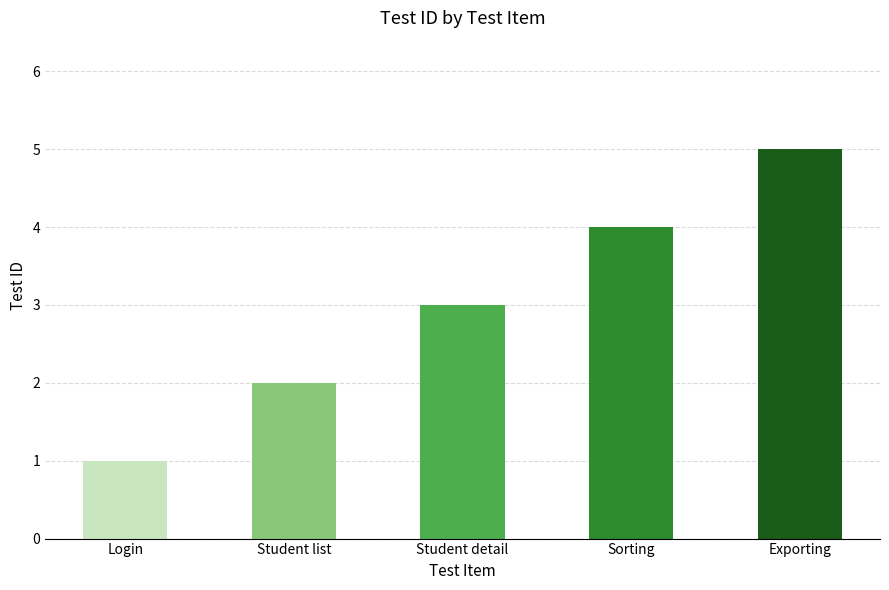

Reading left to right, list all the values displayed in this chart.

1	2	3	4	5